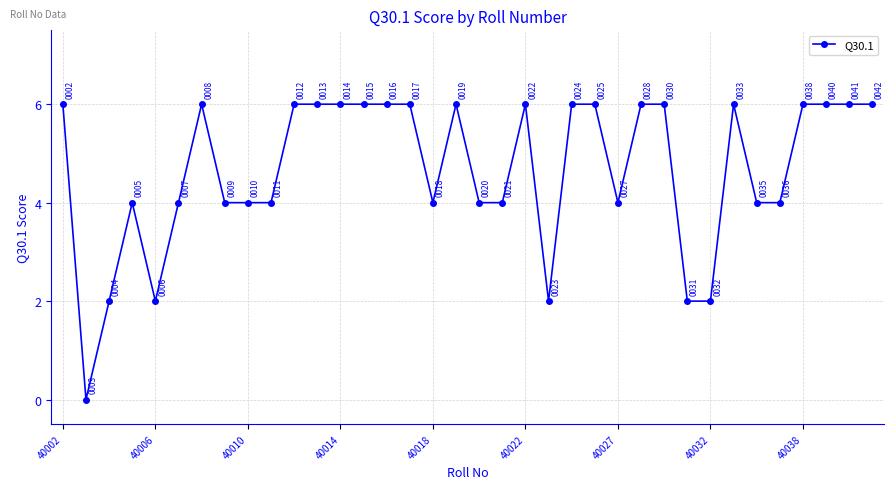

What is the maximum value shown in the chart?

6